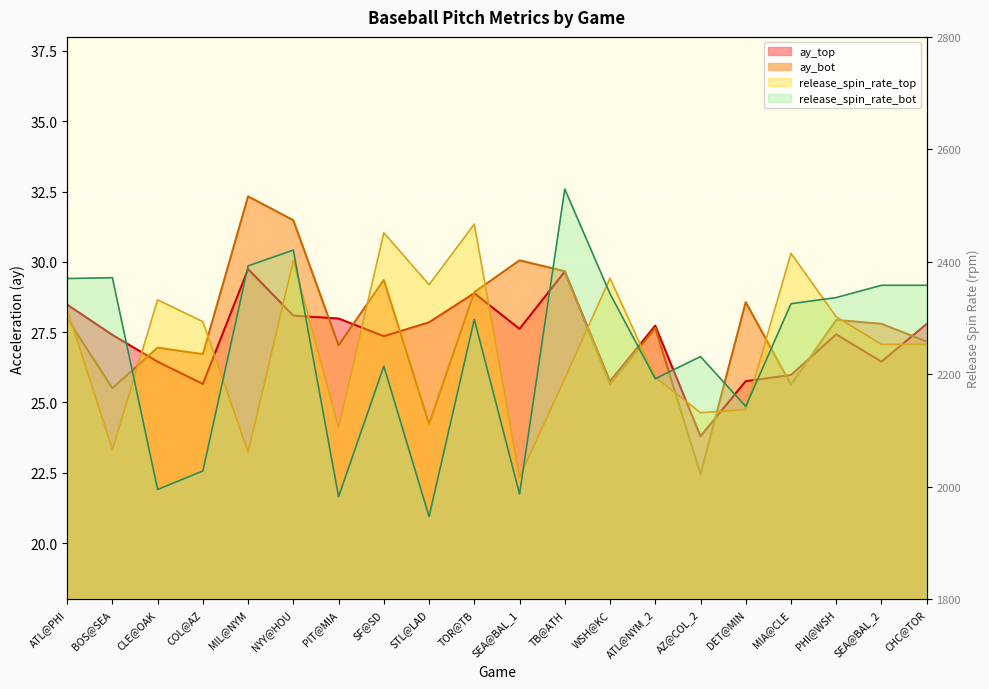

Does the chart display data point markers on the line(s)?

No